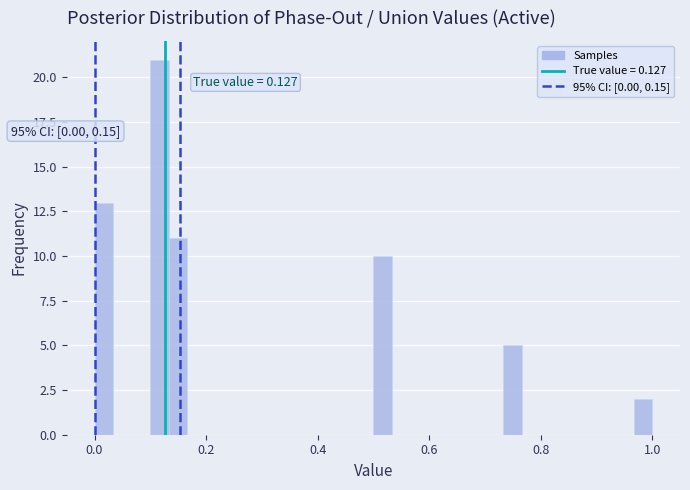

Around what value on the x-axis is the tallest bar? Give the approximate position of its centre, as read against the axis.

0.12